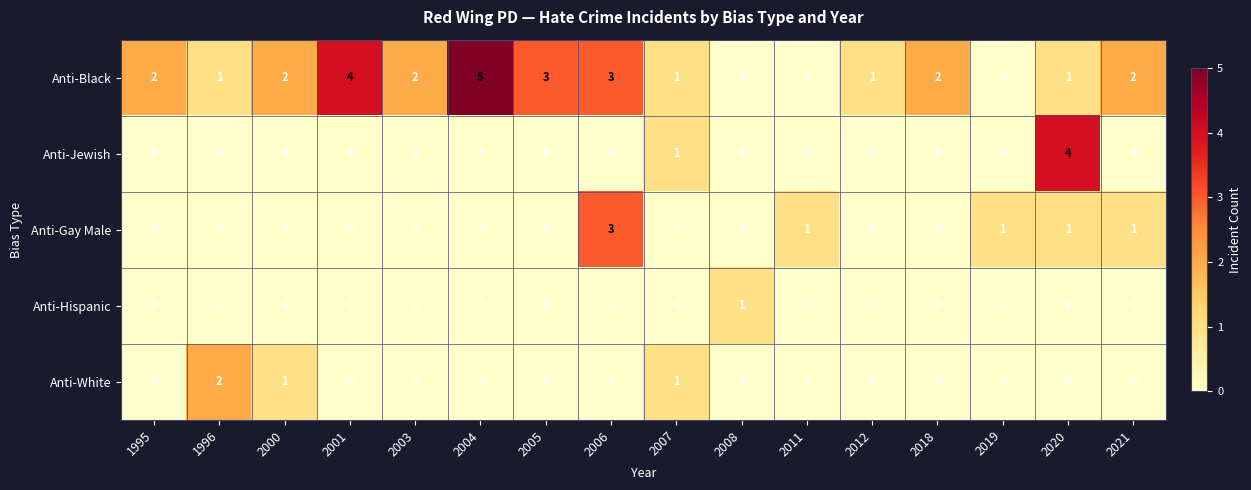

Which series has the largest total across all categories?

Anti-Black